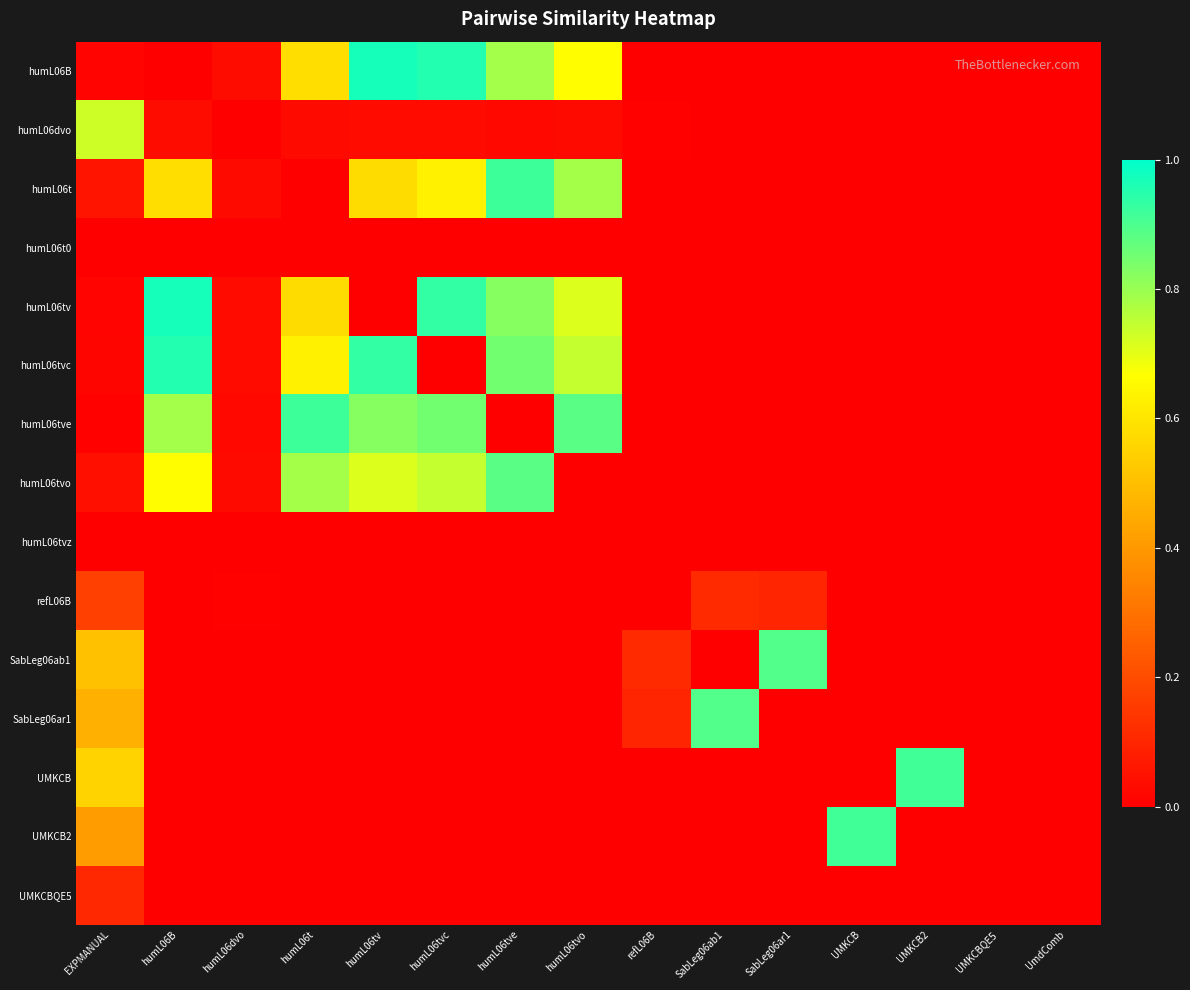

Which series has the largest range (max minus min)?

humL06B